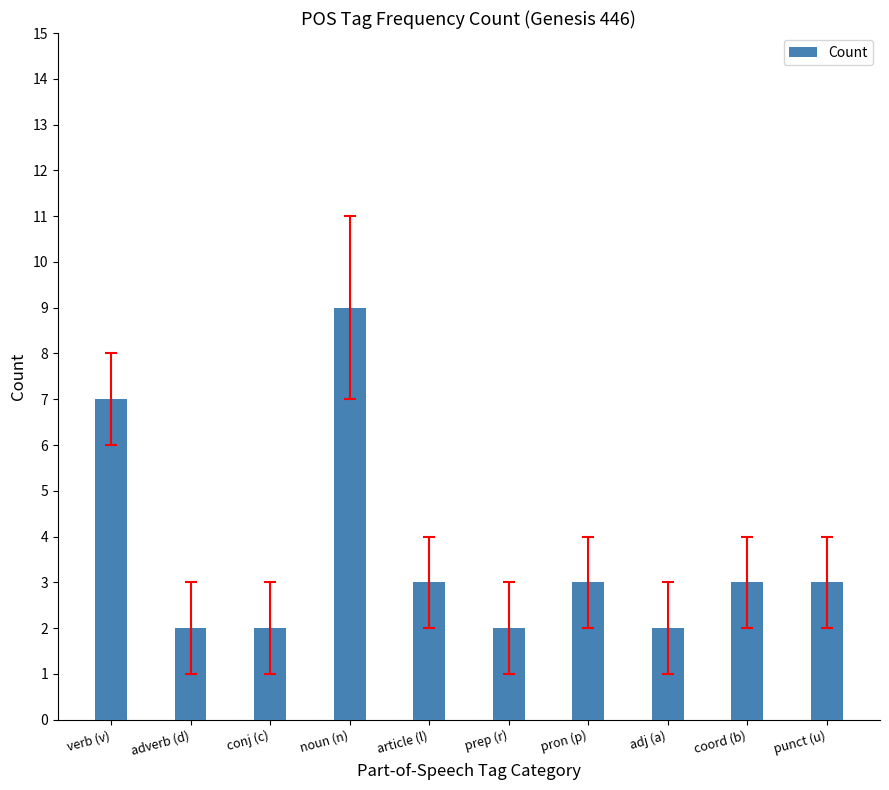

How many categories are shown in the chart?

10